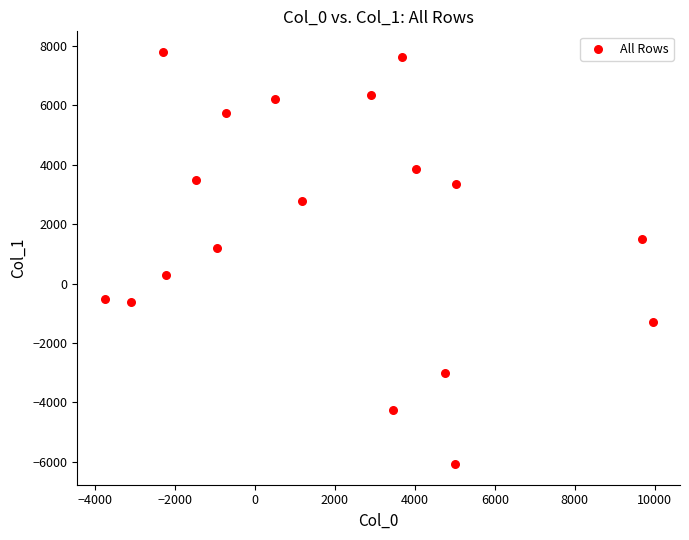

What is the range of Y values (max minus min)?

13883.2